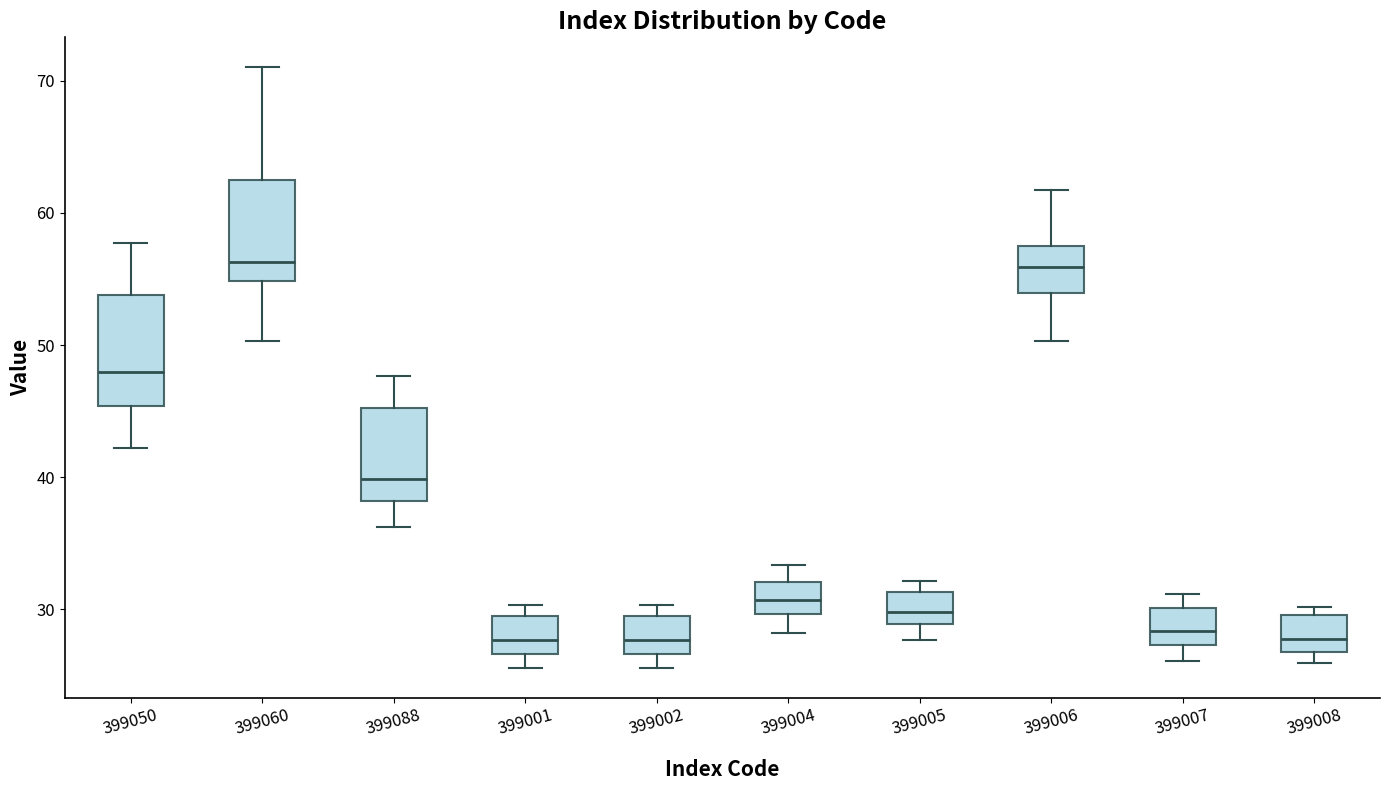

Reading left to right, transcribe this box plot: for each box, give where its median line is, the range the box spans, and where its two whiskers end, as read against the y-axis. The values are not printed on the chart, so give them approximately, as read against the axis.

399050: median 48, box 45 to 54, whiskers 42 to 58
399060: median 56, box 55 to 63, whiskers 50 to 71
399088: median 40, box 38 to 45, whiskers 36 to 48
399001: median 28, box 27 to 29, whiskers 26 to 30
399002: median 28, box 27 to 29, whiskers 26 to 30
399004: median 31, box 30 to 32, whiskers 28 to 33
399005: median 30, box 29 to 31, whiskers 28 to 32
399006: median 56, box 54 to 58, whiskers 50 to 62
399007: median 28, box 27 to 30, whiskers 26 to 31
399008: median 28, box 27 to 30, whiskers 26 to 30 (just above the box's upper edge)